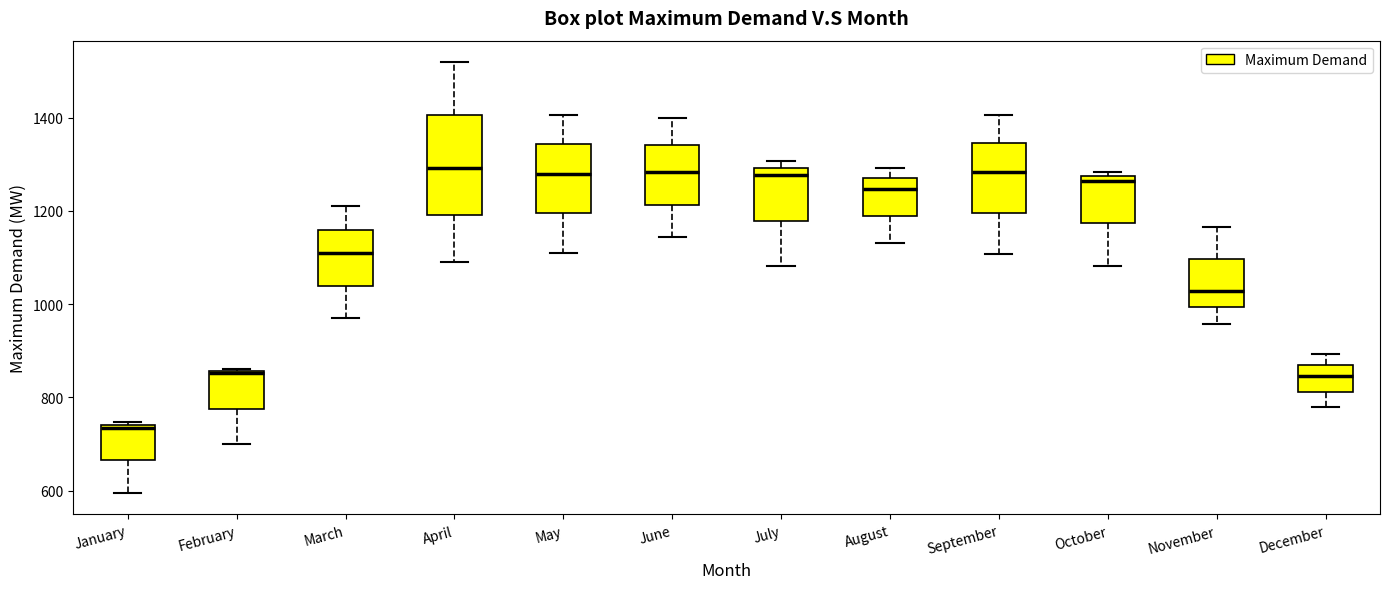

Reading left to right, transcribe this box plot: for each box, give where its median line is, the range the box spans, and where its two whiskers end, as read against the y-axis. The values are not printed on the chart, so give them approximately, as read against the axis.

January: median 740 (just below the box's upper edge), box 660 to 740, whiskers 600 to 740 (just above the box's upper edge)
February: median 860 (drawn on the box's upper edge), box 780 to 860, whiskers 700 to 860
March: median 1120, box 1040 to 1160, whiskers 980 to 1220
April: median 1300, box 1200 to 1400, whiskers 1100 to 1520
May: median 1280, box 1200 to 1340, whiskers 1120 to 1400
June: median 1280, box 1220 to 1340, whiskers 1140 to 1400
July: median 1280, box 1180 to 1300, whiskers 1080 to 1300 (just above the box's upper edge)
August: median 1240, box 1180 to 1280, whiskers 1140 to 1300
September: median 1280, box 1200 to 1340, whiskers 1100 to 1400
October: median 1260, box 1180 to 1280, whiskers 1080 to 1280 (just above the box's upper edge)
November: median 1020, box 1000 to 1100, whiskers 960 to 1160
December: median 840, box 820 to 860, whiskers 780 to 900